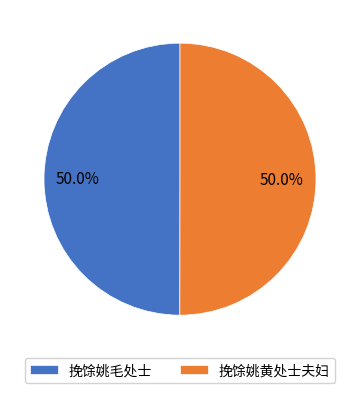

What percentage is NOT represented by 挽馀姚黄处士夫妇?

50.0%